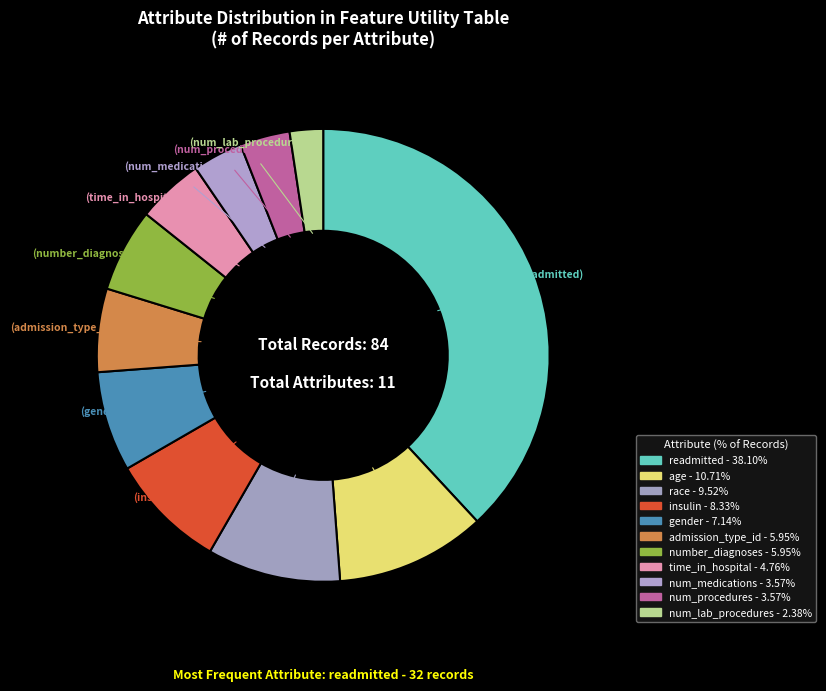

How many segments does this pie chart have?

11